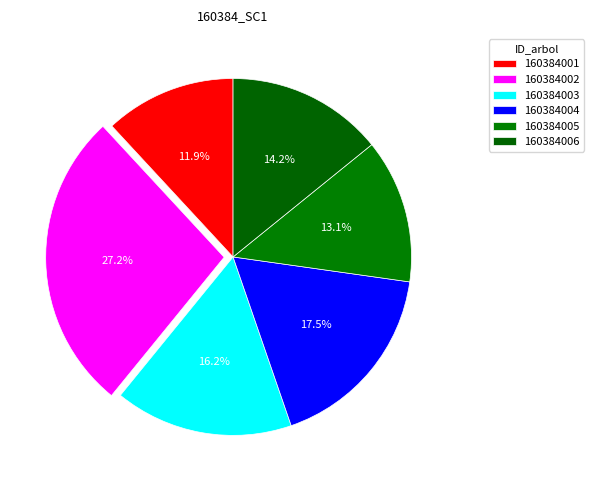

Between 160384005 and 160384001, which is larger?

160384005